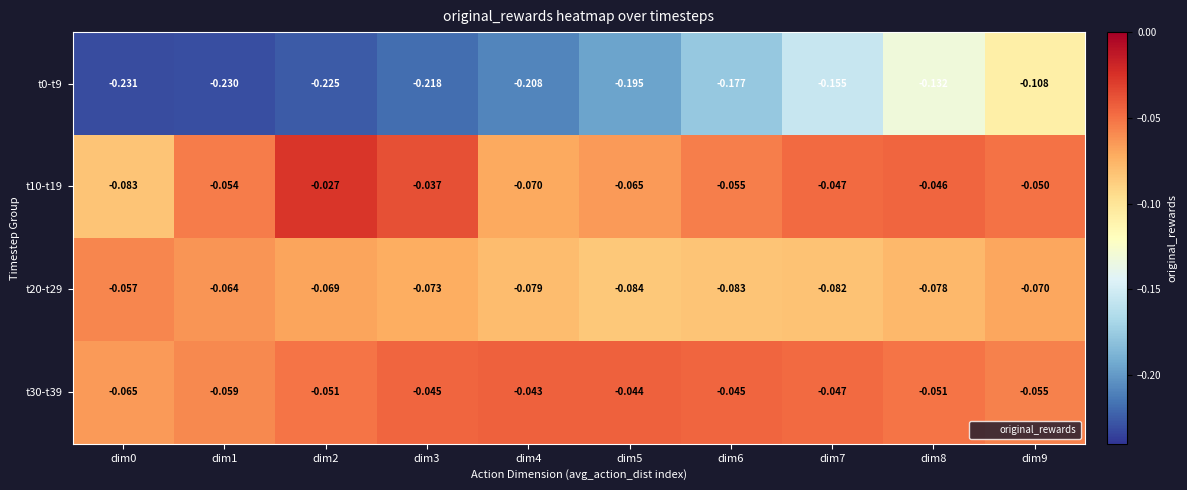

Which series has the largest total across all categories?

t30-t39